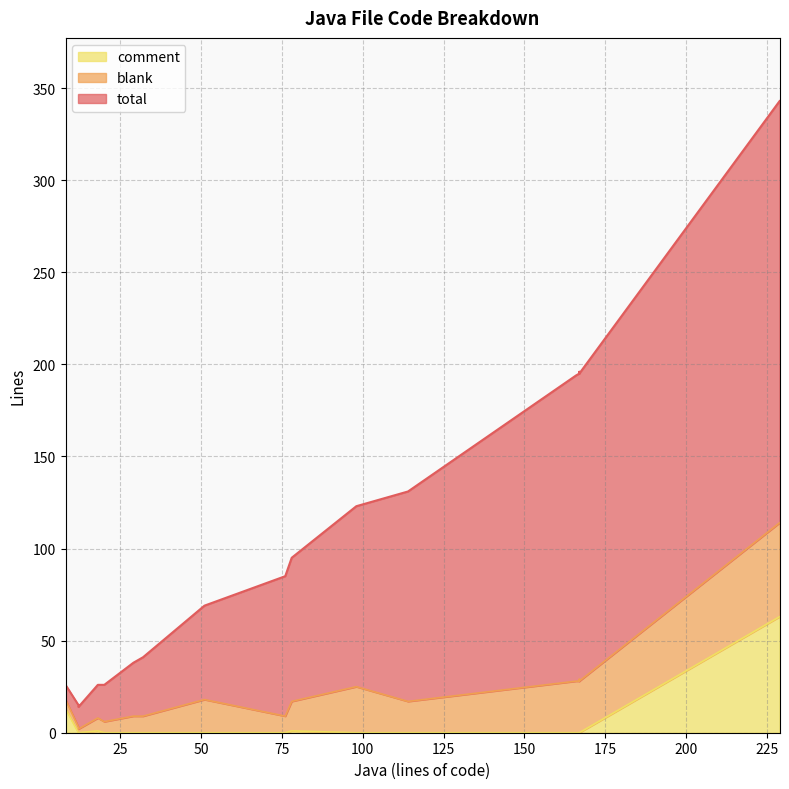

True or false: blank has a value of 4 at 17.

False